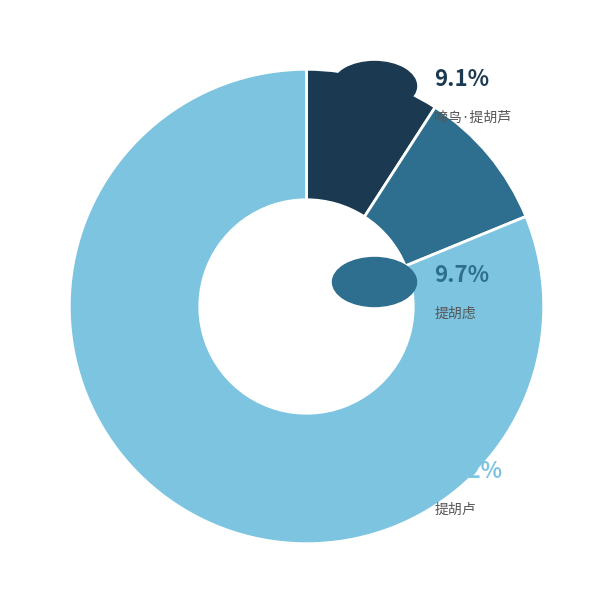

Does any single category account for the majority?

Yes